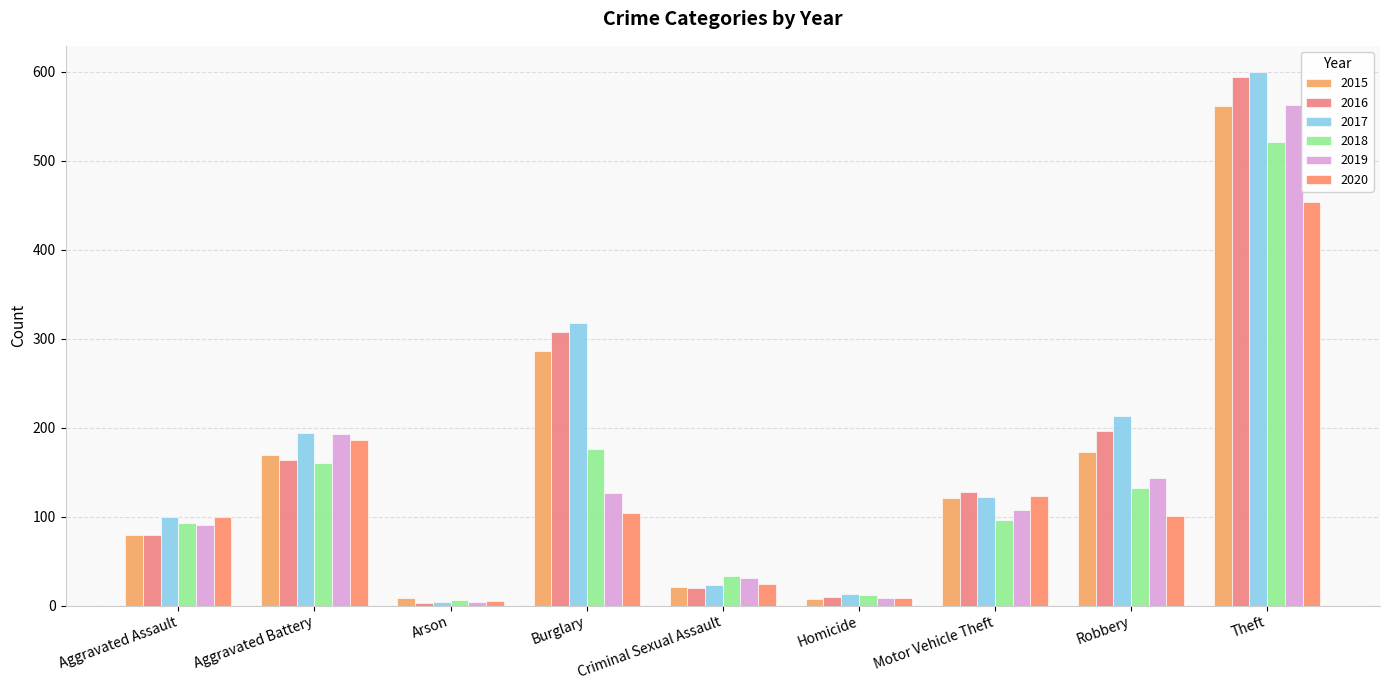

Count the number of categories in the chart.

9